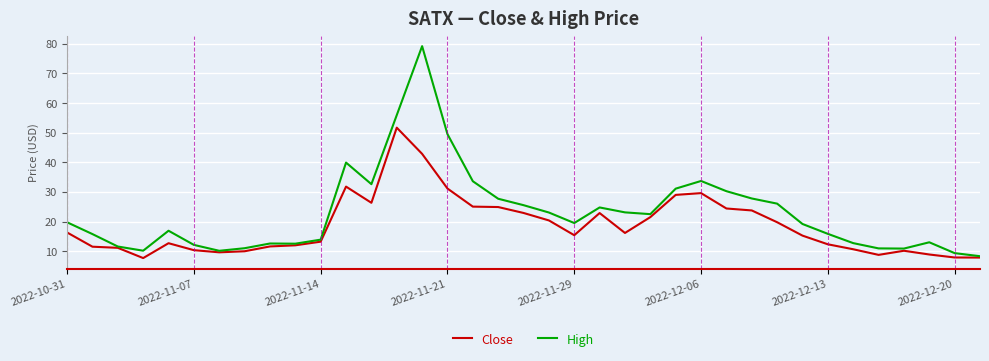

Which series has the widest spread of values?

High